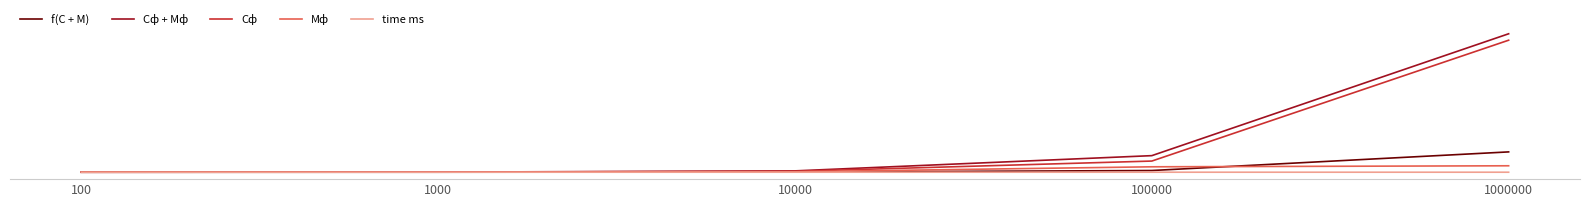

True or false: Мф has a value of 380 at 100.

False